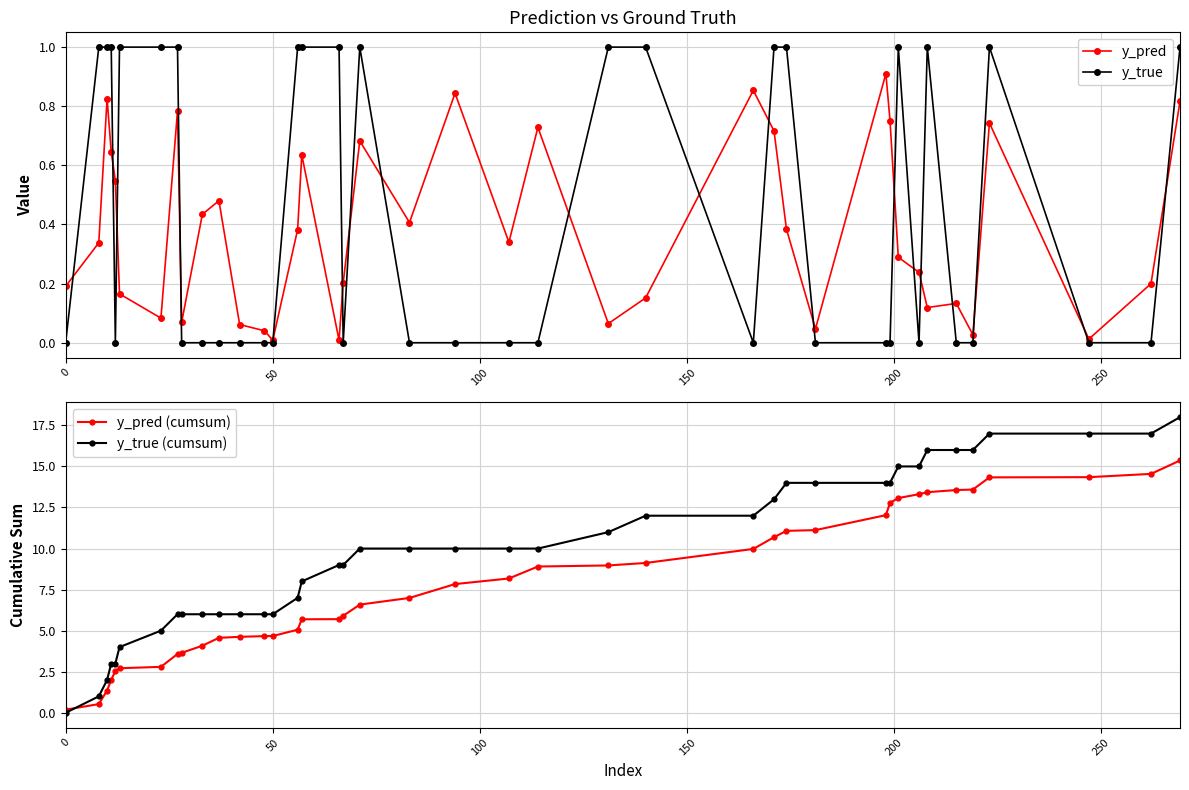

Is it true that y_true (cumsum) equals 6.0 at 50?

True